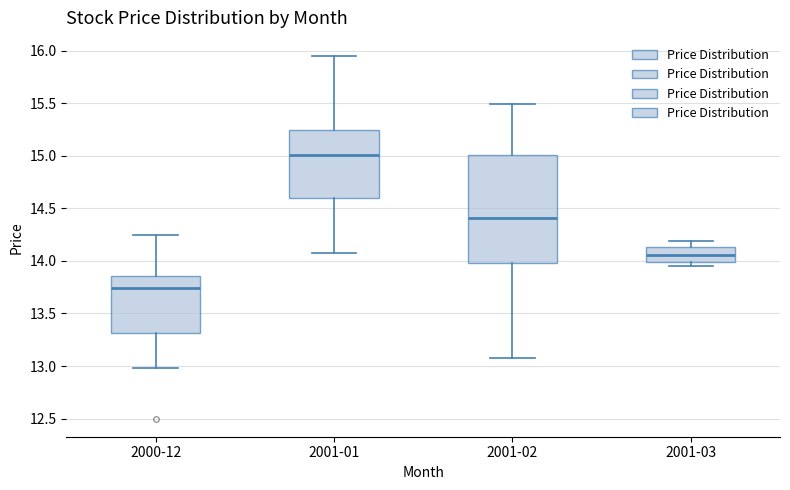

Where is the upper edge of the box for 2001-01 on the y-axis? The values are not printed on the chart, so give them approximately, as read against the axis.

15.25